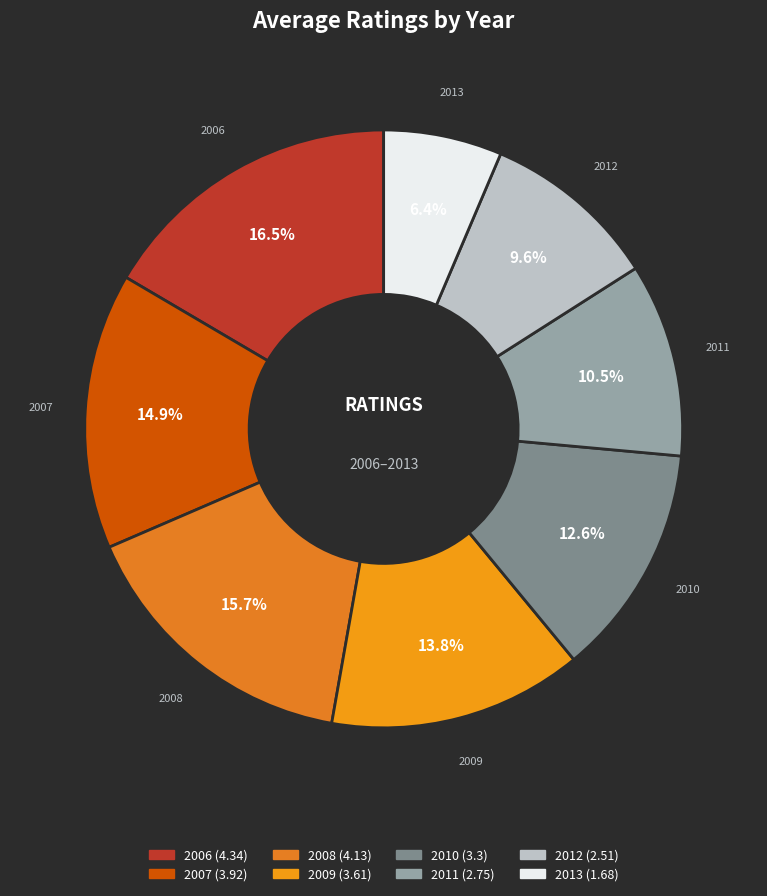

Rank the categories by value from lowest to highest.

2013, 2012, 2011, 2010, 2009, 2007, 2008, 2006